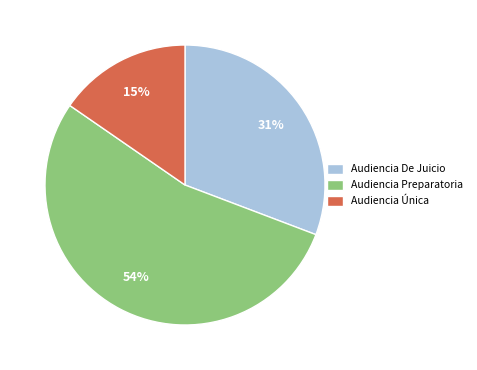

Is the sum of Audiencia De Juicio and Audiencia Única greater than half?

No